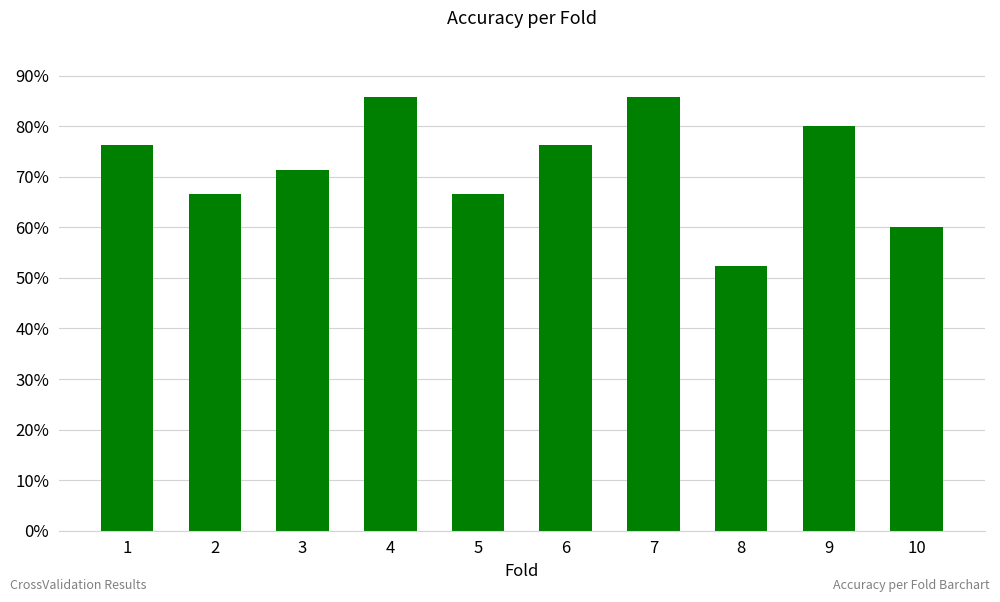

Are the bars horizontal?

No